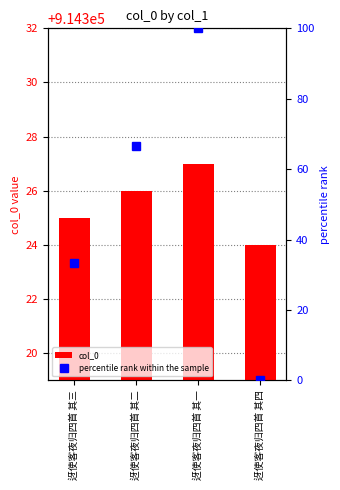

Which category has the highest value in the col_0 series?

迓使客夜归四首 其一